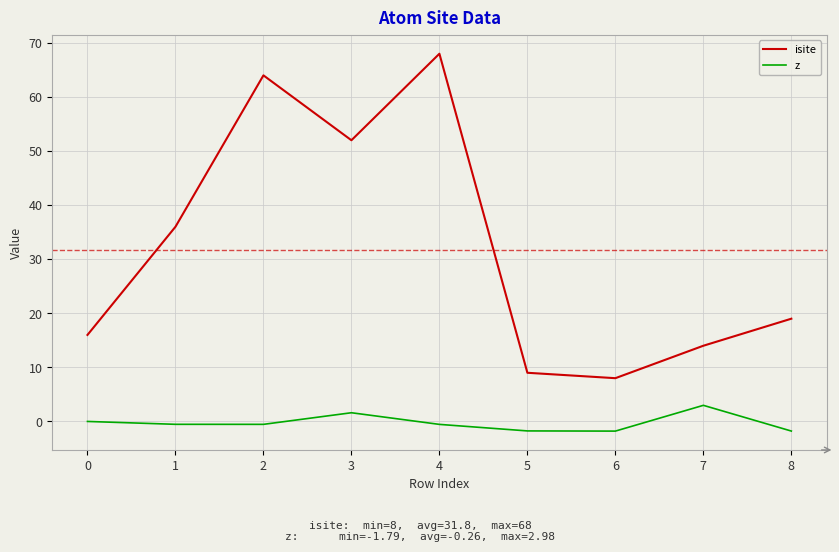

True or false: isite and z cross at least once.

False